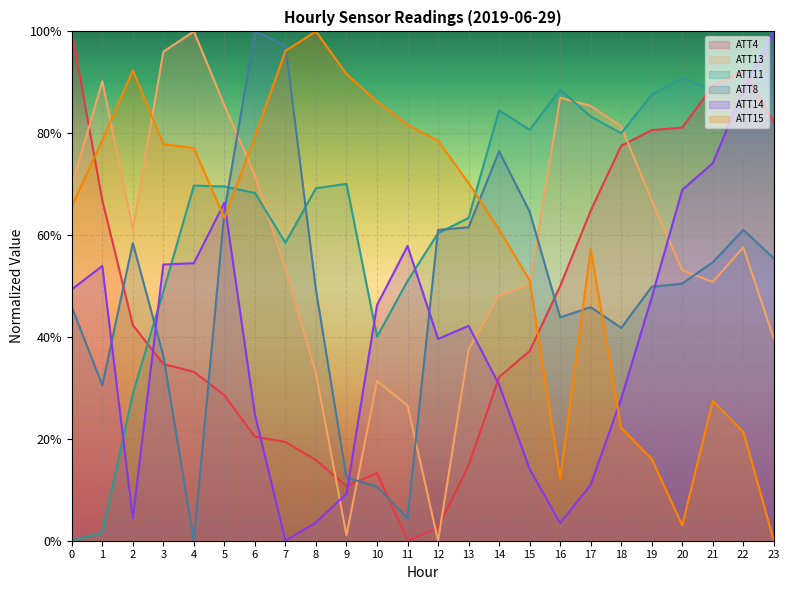

Which series ends up on top after the final intersection of ATT8 and ATT13?

ATT8